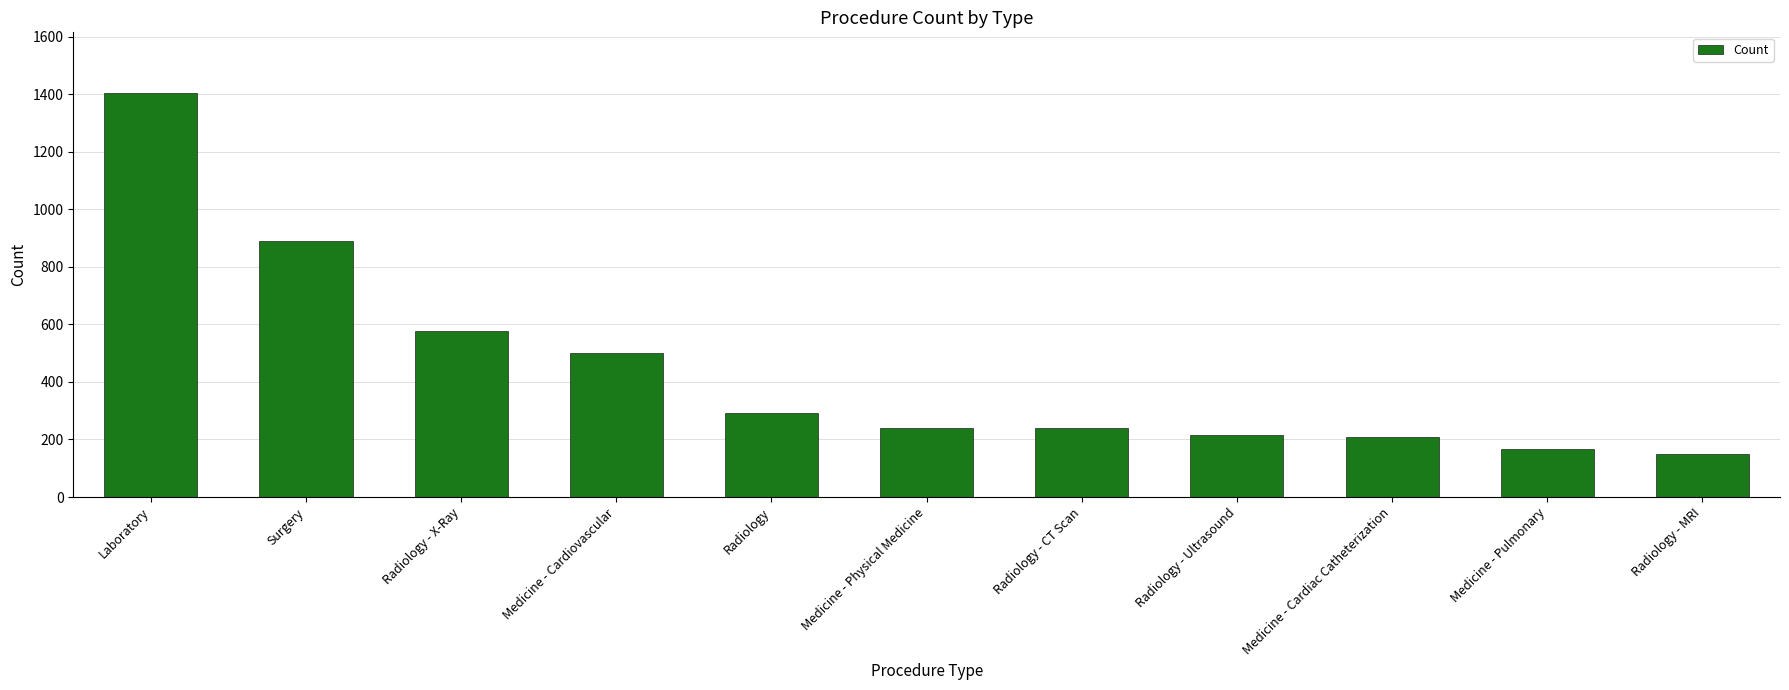

What position from the right is Radiology - Ultrasound?

4